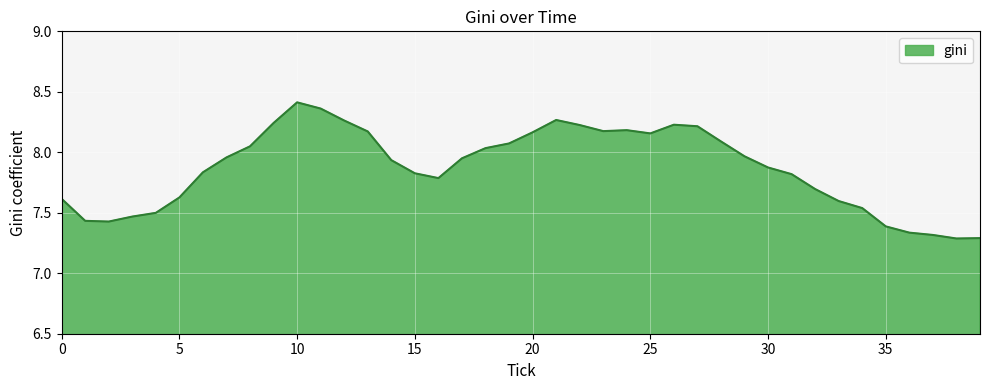

What is the difference between the maximum and minimum values?

1.1